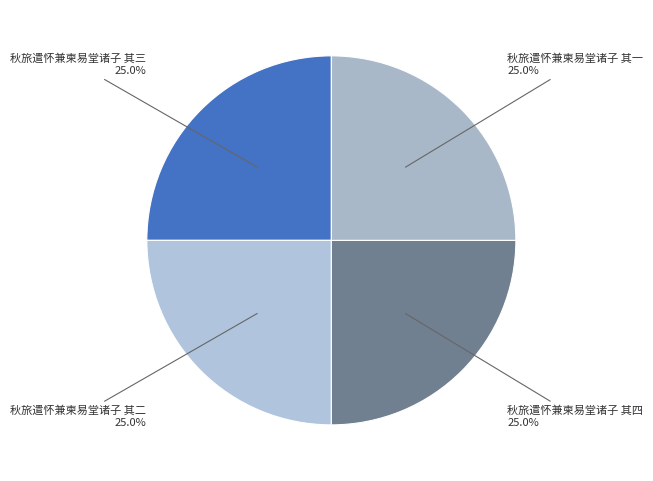

What percentage is the 秋旅遣怀兼柬易堂诸子 其四 slice, to the nearest percent?

25%